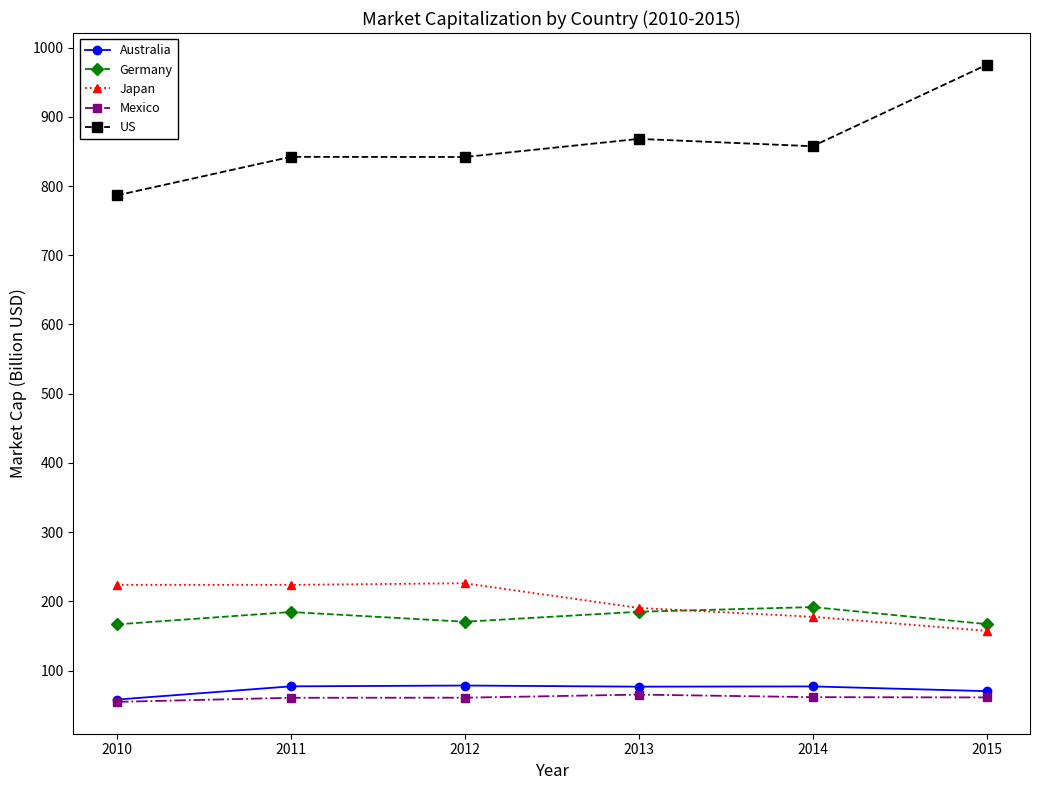

True or false: Germany has a value of 249.8 at 2015.

False